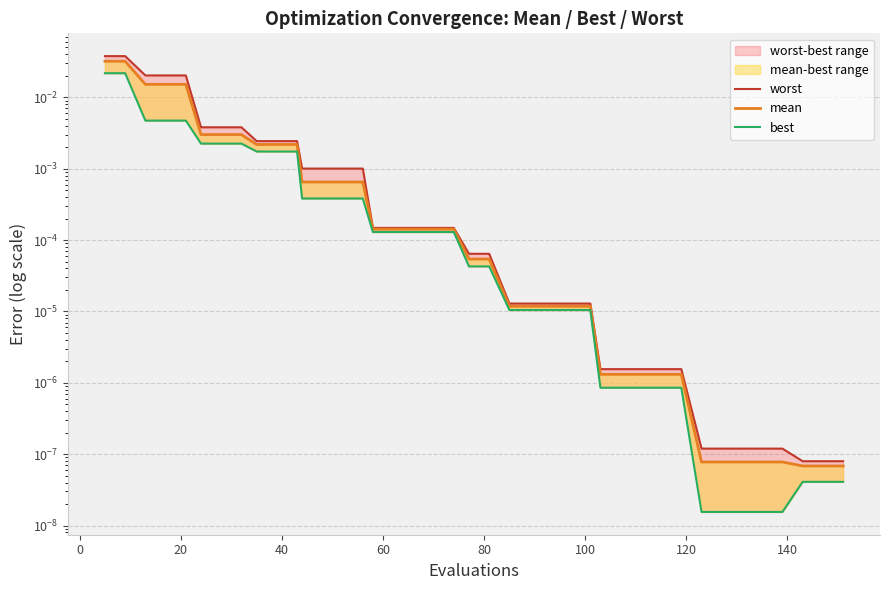

List the series in order of their peak value, highest first.

worst, mean, best